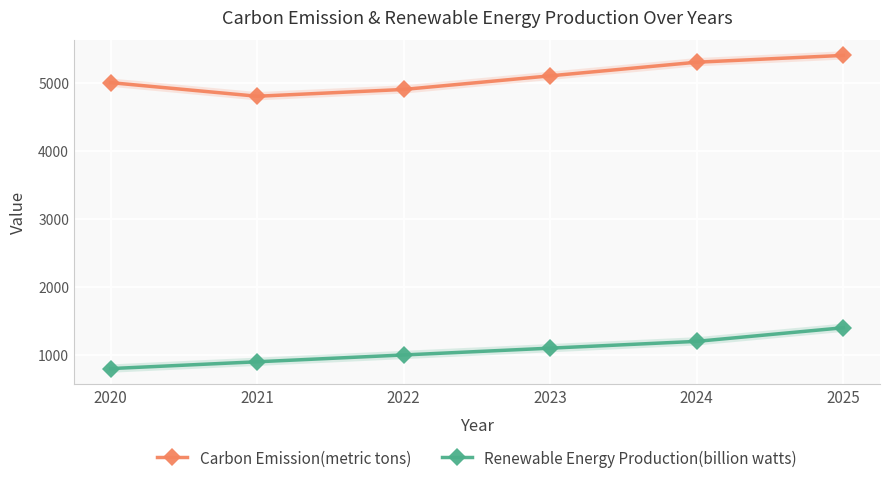

True or false: Renewable Energy Production(billion watts) has a value of 1443 at 2021.

False